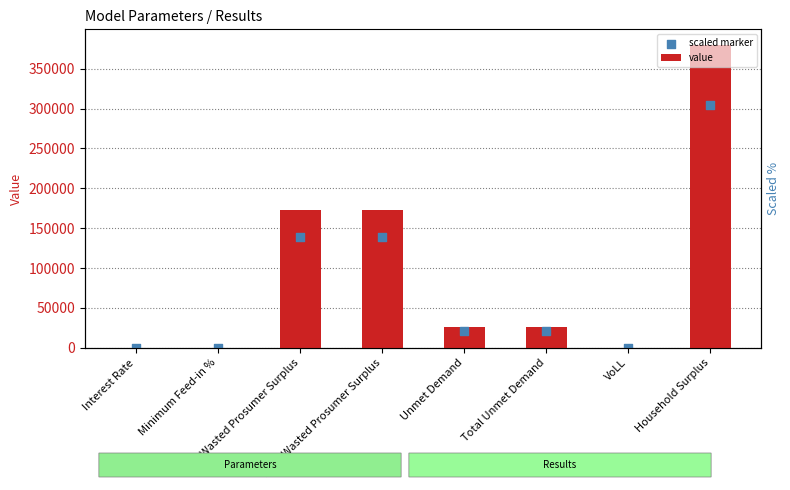

Which series reaches the maximum Y coordinate?

value